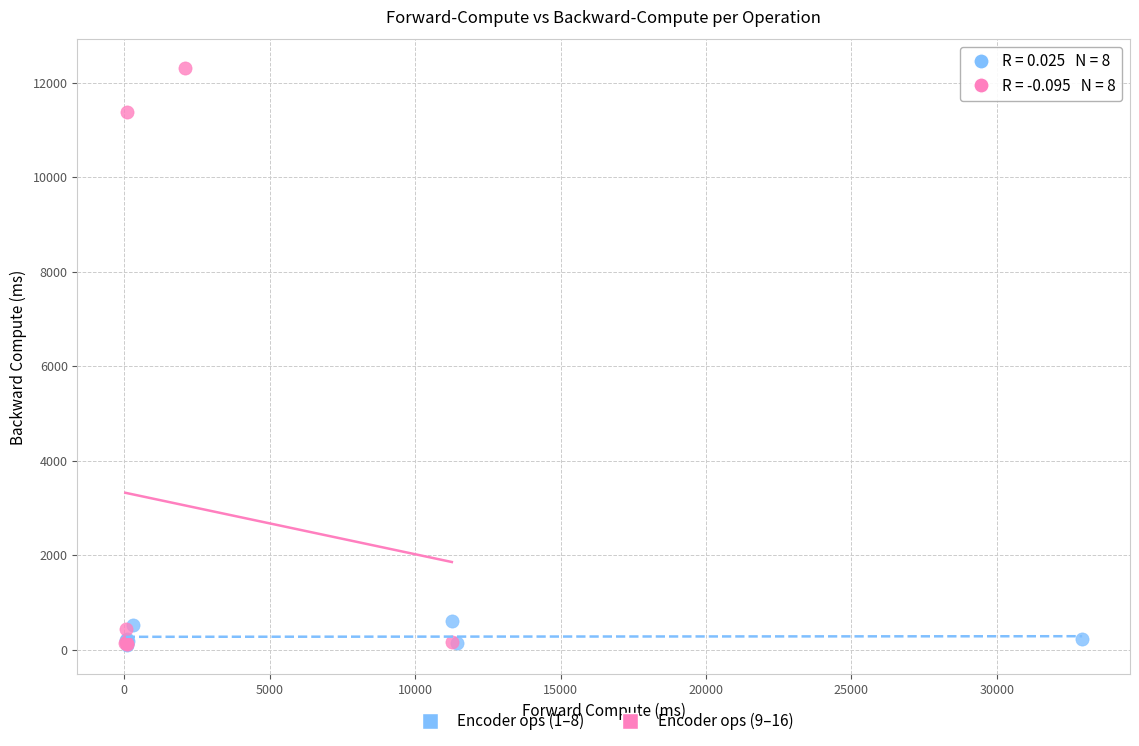

Which series contains the highest Y value?

Encoder ops (9–16)